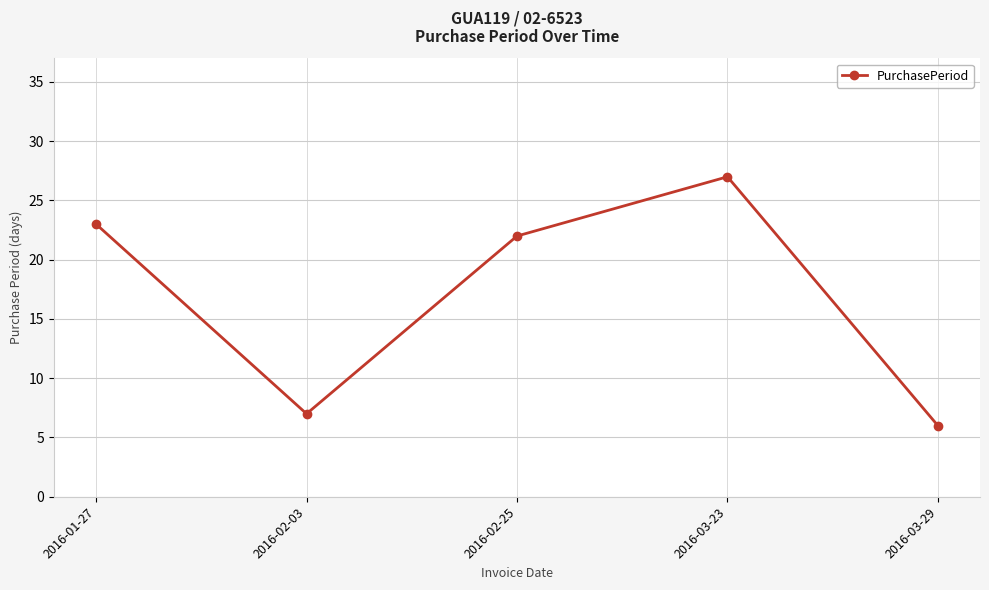

Where is the data nearest to the value 16?

2016-02-25